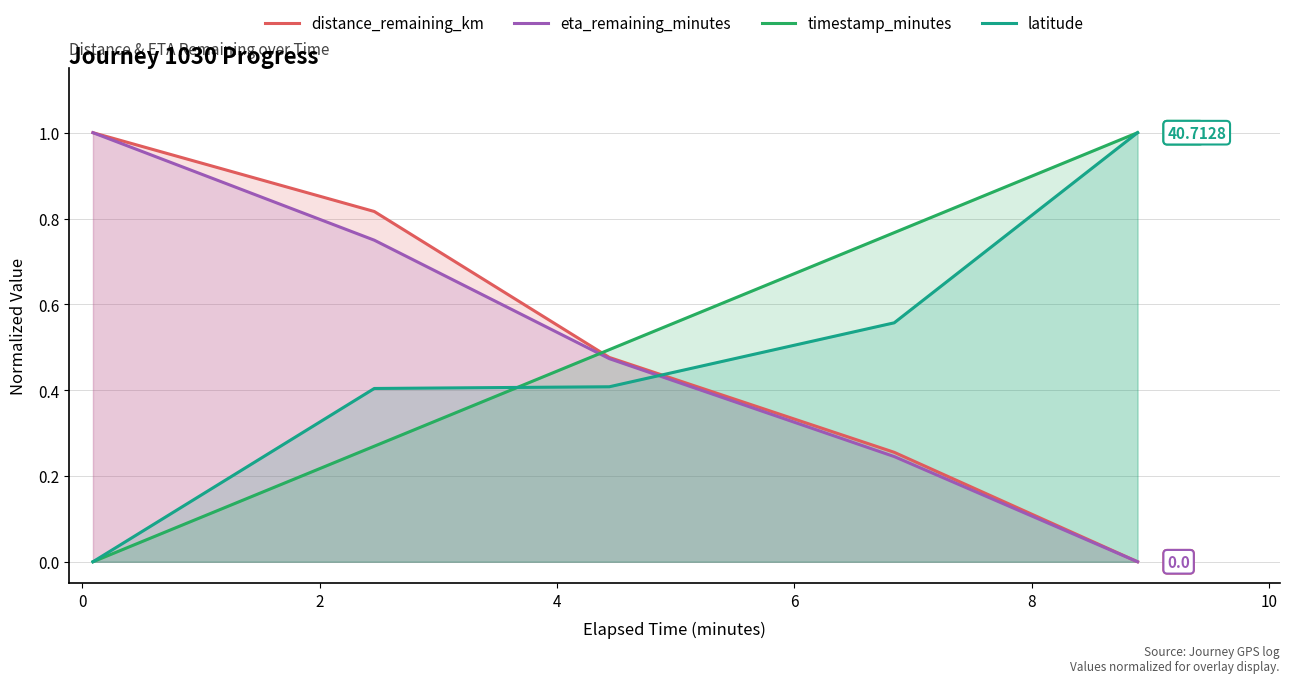

How many intersections are there between eta_remaining_minutes and timestamp_minutes?

1